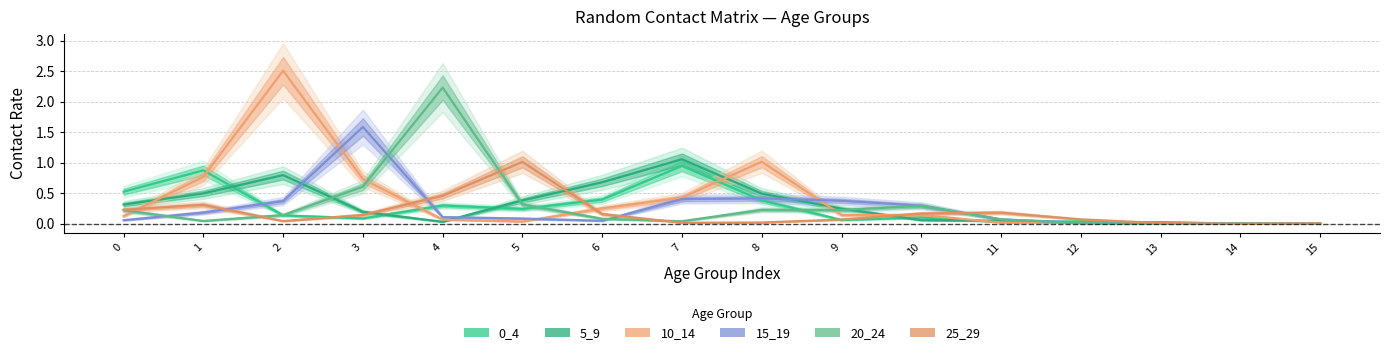

True or false: 25_29 has more than 0 interior local peaks.

True